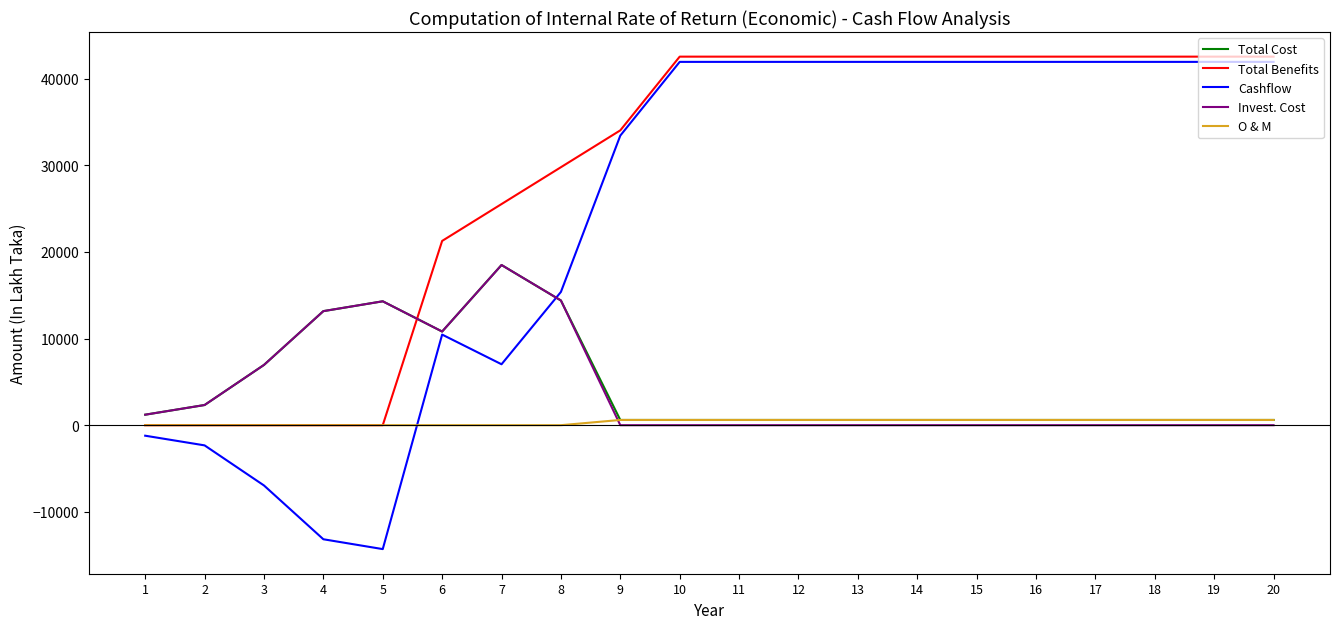

What is the difference between the maximum and minimum values in the Invest. Cost series?

18494.0